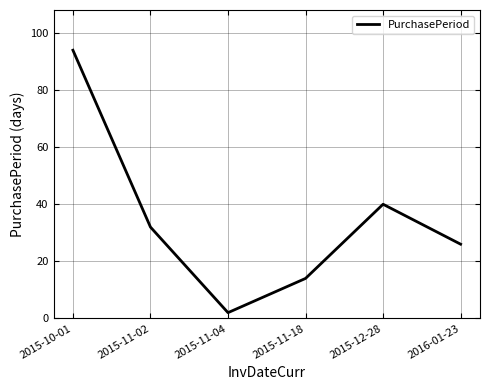

Reading right to left, transcribe all the data shown in this chart.

26	40	14	2	32	94